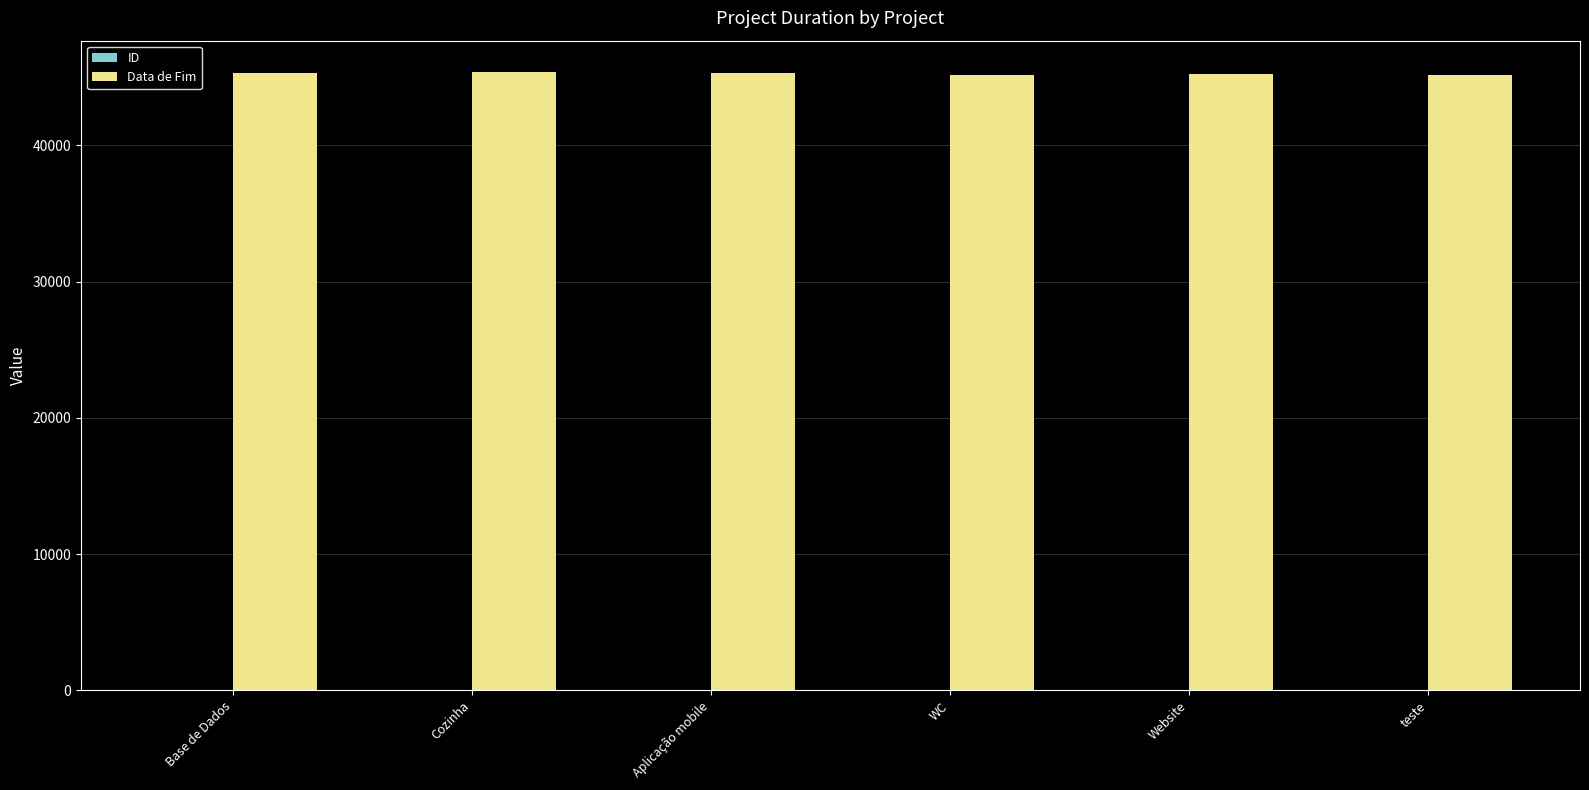

The value of Data de Fim at Aplicação mobile is 45268. True or false?

True